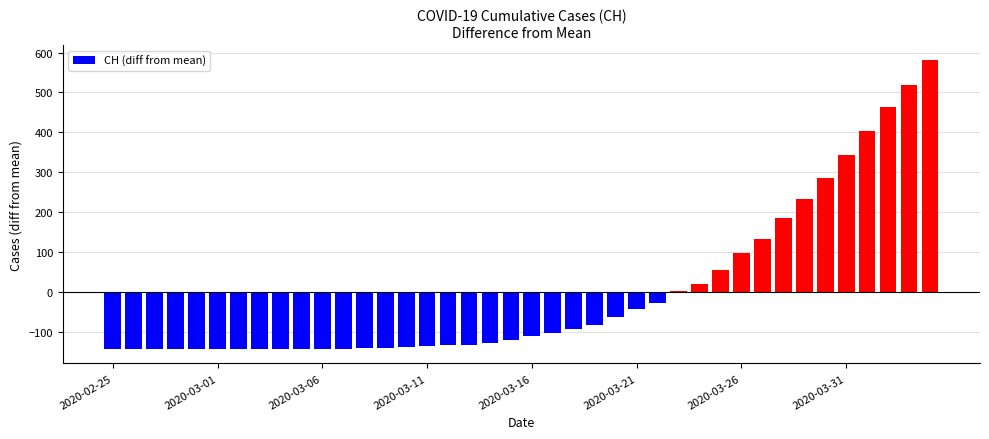

What is the greatest value displayed?

582.5